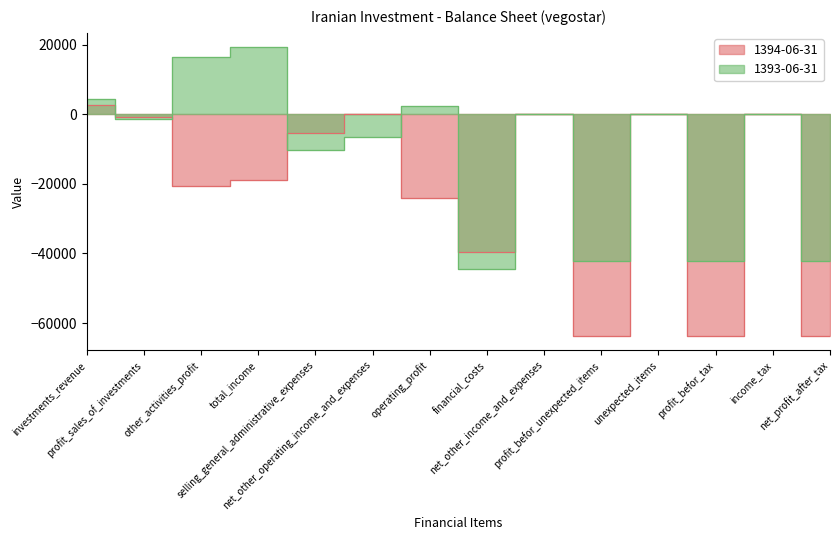

List the series in order of their peak value, highest first.

1393-06-31, 1394-06-31